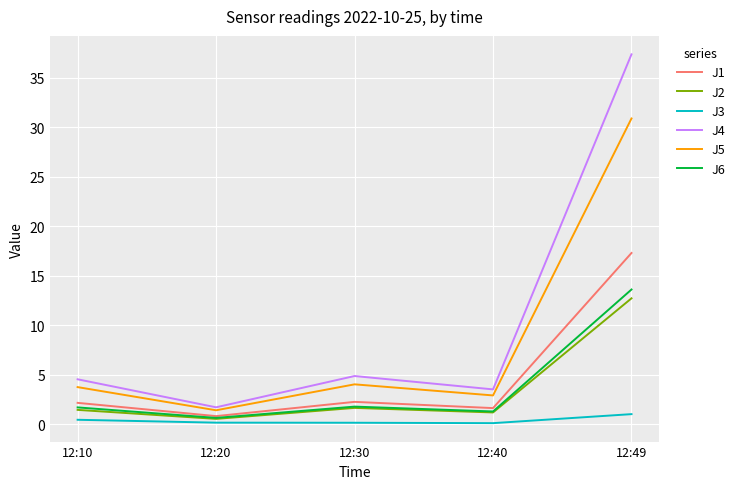

In J5, how many points are higher than both neighbors (excluding endpoints)?

1